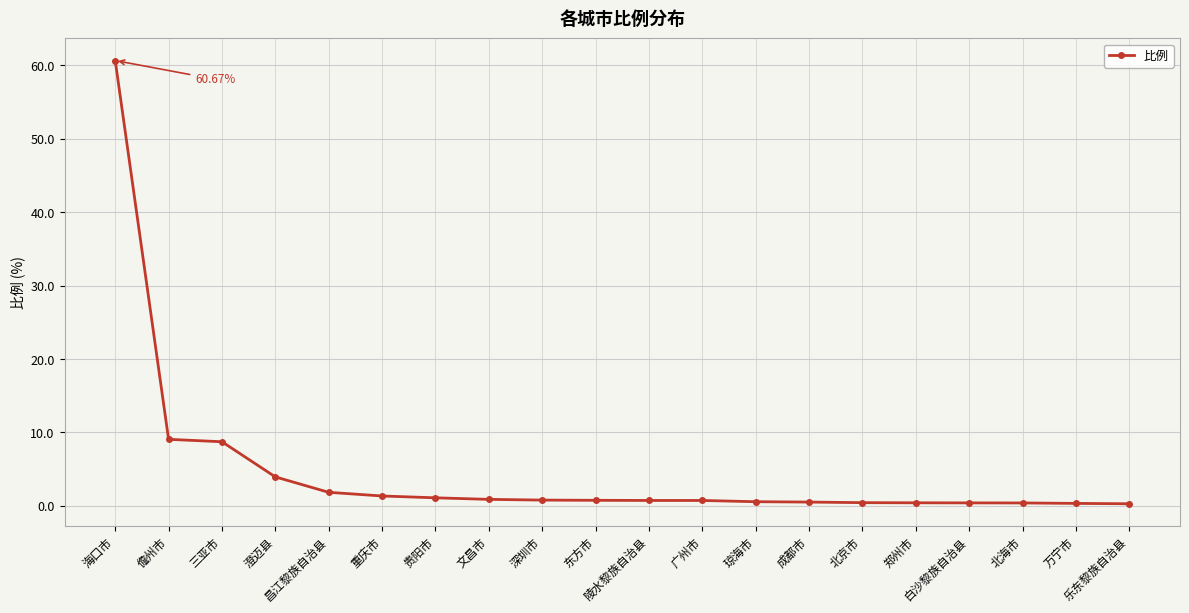

What is the difference between the maximum and second lowest values?

60.3